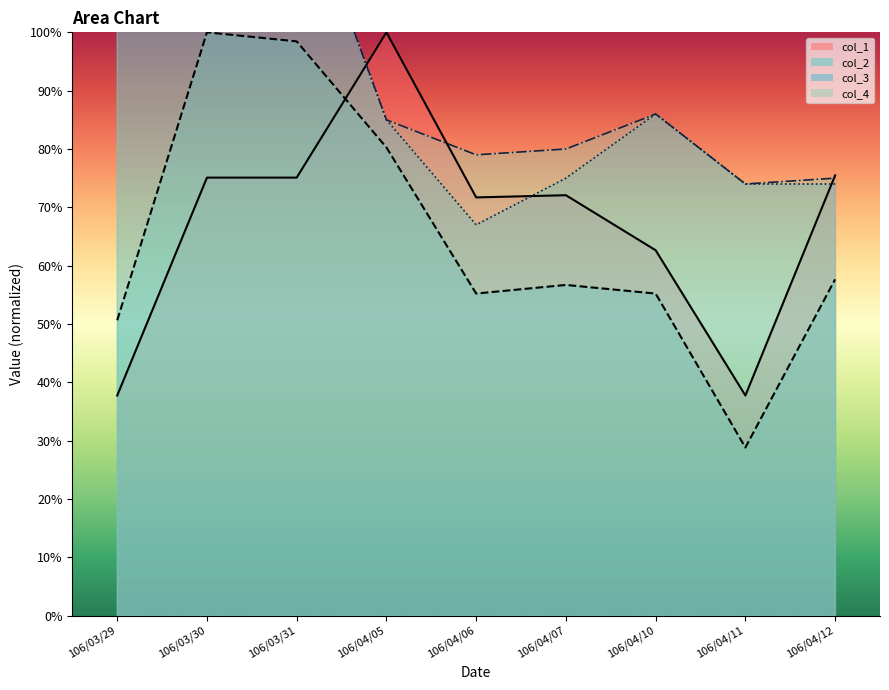

How many col_3 values are between 0 and 1?

6